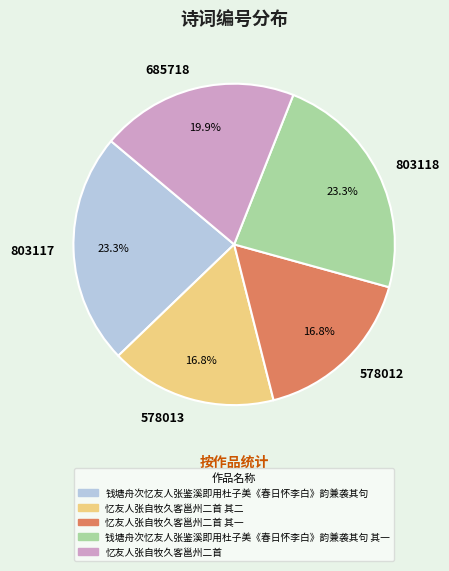

How many slices are in this pie chart?

5